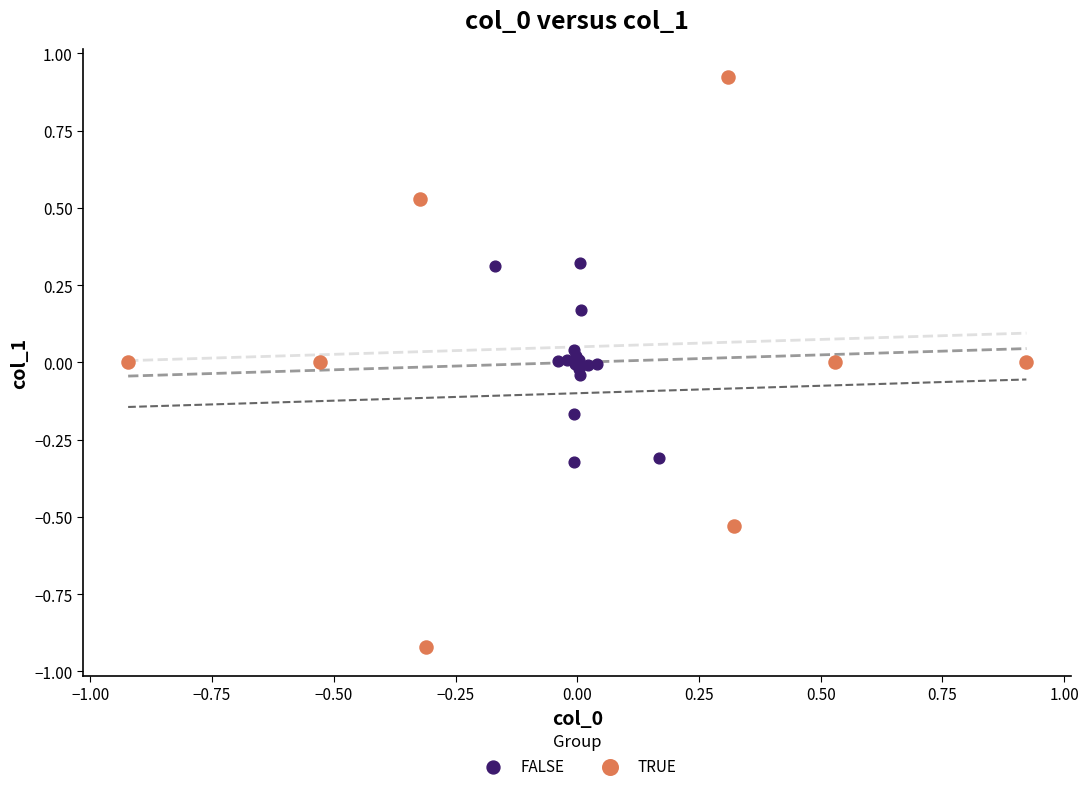

Which series has the largest Y range (max minus min)?

TRUE